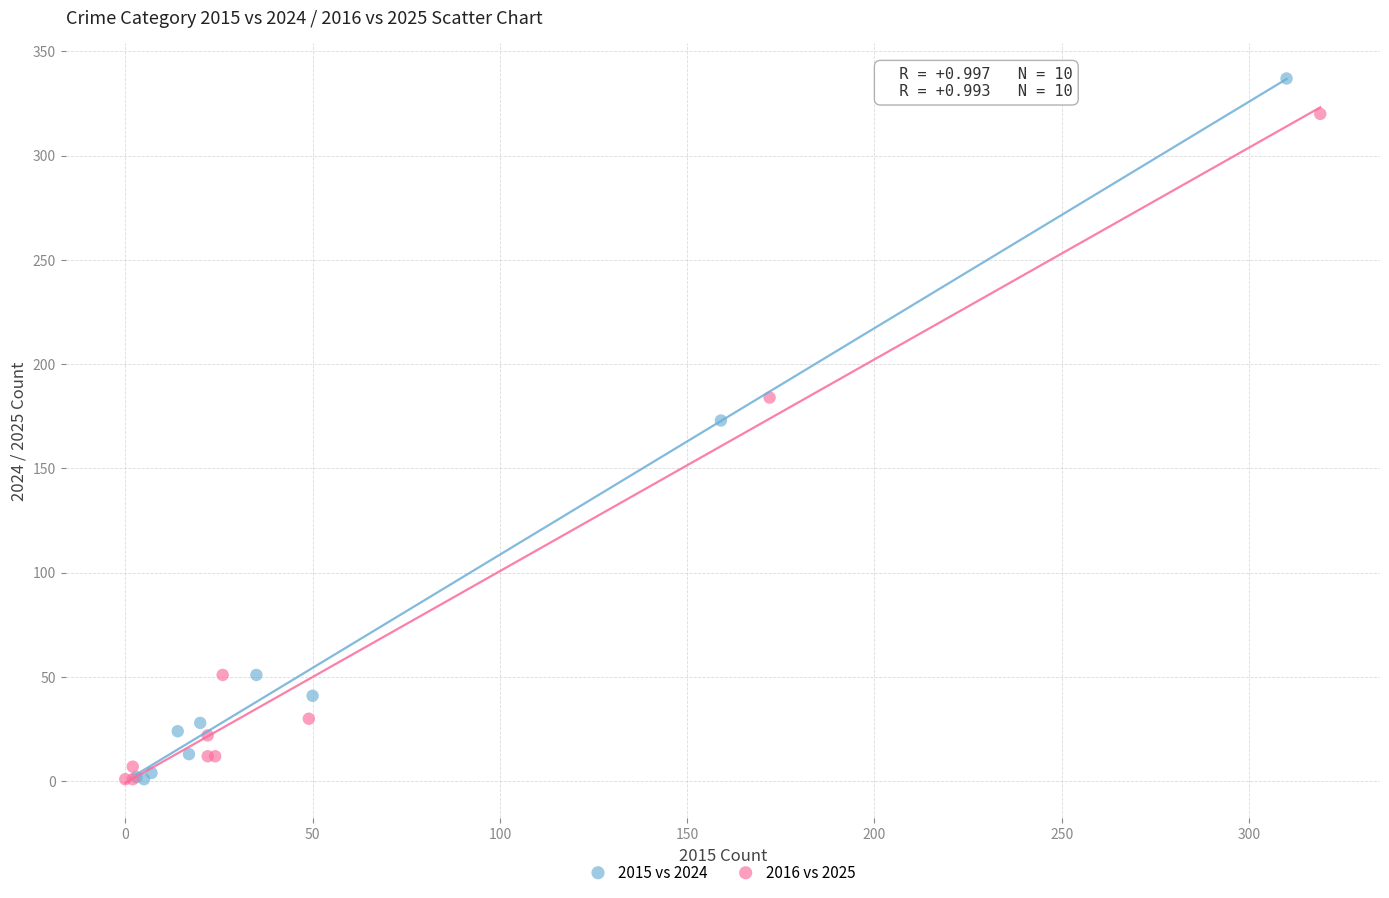

Which series reaches the maximum Y coordinate?

2015 vs 2024